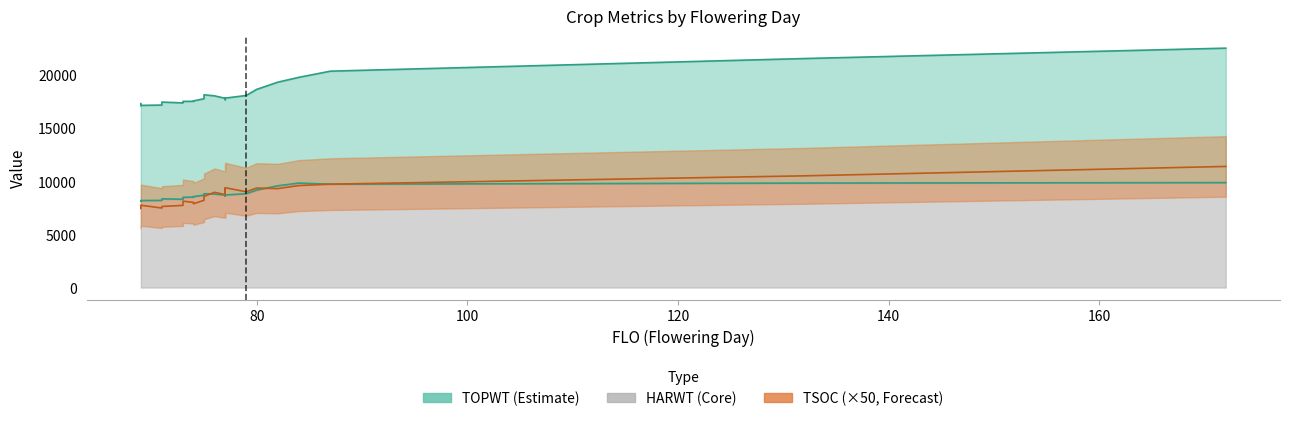

Which category has the lowest value across all series?

69